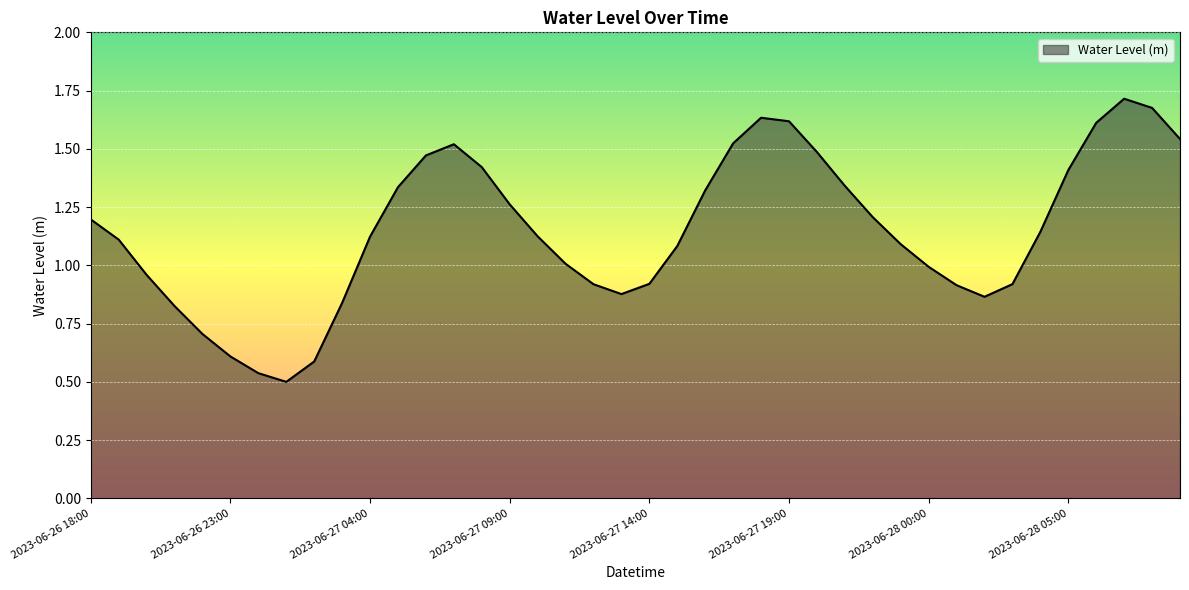

At which label is the value closest to 1?

2023-06-28 00:00